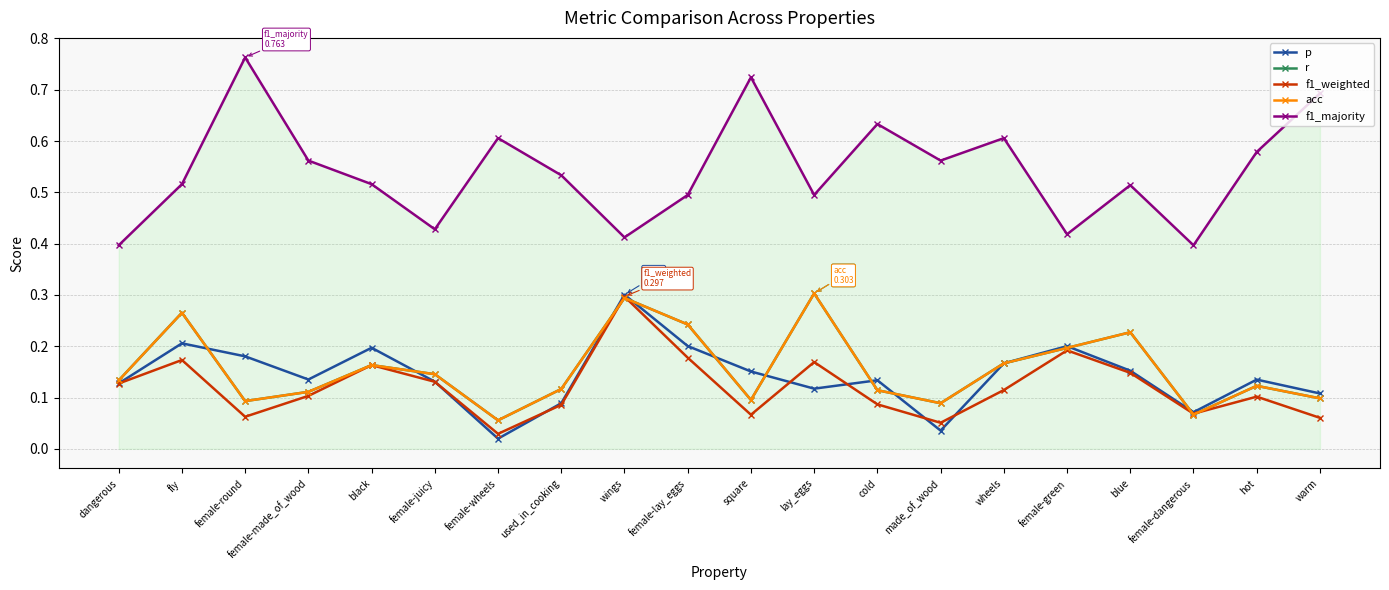

Reading left to right, what are all the values shown in this chart?

p: dangerous=0.1	fly=0.2	female-round=0.2	female-made_of_wood=0.1	black=0.2	female-juicy=0.1	female-wheels=0.0	used_in_cooking=0.1	wings=0.3	female-lay_eggs=0.2	square=0.2	lay_eggs=0.1	cold=0.1	made_of_wood=0.0	wheels=0.2	female-green=0.2	blue=0.2	female-dangerous=0.1	hot=0.1	warm=0.1
r: dangerous=0.1	fly=0.3	female-round=0.1	female-made_of_wood=0.1	black=0.2	female-juicy=0.1	female-wheels=0.1	used_in_cooking=0.1	wings=0.3	female-lay_eggs=0.2	square=0.1	lay_eggs=0.3	cold=0.1	made_of_wood=0.1	wheels=0.2	female-green=0.2	blue=0.2	female-dangerous=0.1	hot=0.1	warm=0.1
f1_weighted: dangerous=0.1	fly=0.2	female-round=0.1	female-made_of_wood=0.1	black=0.2	female-juicy=0.1	female-wheels=0.0	used_in_cooking=0.1	wings=0.3	female-lay_eggs=0.2	square=0.1	lay_eggs=0.2	cold=0.1	made_of_wood=0.1	wheels=0.1	female-green=0.2	blue=0.1	female-dangerous=0.1	hot=0.1	warm=0.1
acc: dangerous=0.1	fly=0.3	female-round=0.1	female-made_of_wood=0.1	black=0.2	female-juicy=0.1	female-wheels=0.1	used_in_cooking=0.1	wings=0.3	female-lay_eggs=0.2	square=0.1	lay_eggs=0.3	cold=0.1	made_of_wood=0.1	wheels=0.2	female-green=0.2	blue=0.2	female-dangerous=0.1	hot=0.1	warm=0.1
f1_majority: dangerous=0.4	fly=0.5	female-round=0.8	female-made_of_wood=0.6	black=0.5	female-juicy=0.4	female-wheels=0.6	used_in_cooking=0.5	wings=0.4	female-lay_eggs=0.5	square=0.7	lay_eggs=0.5	cold=0.6	made_of_wood=0.6	wheels=0.6	female-green=0.4	blue=0.5	female-dangerous=0.4	hot=0.6	warm=0.7